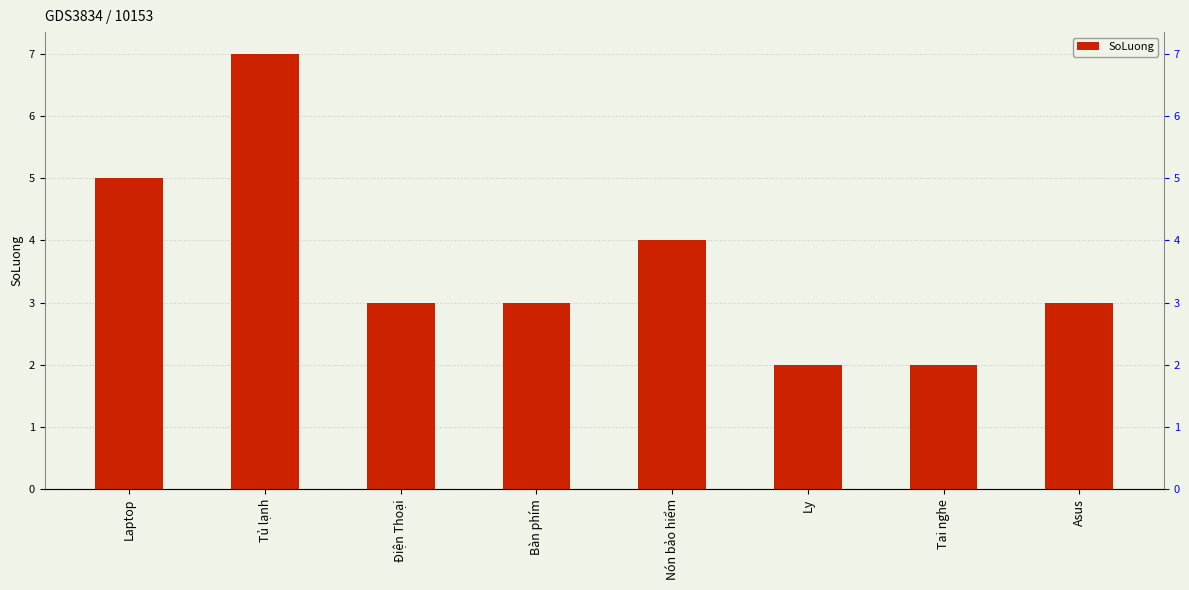

What is the smallest value displayed?

2